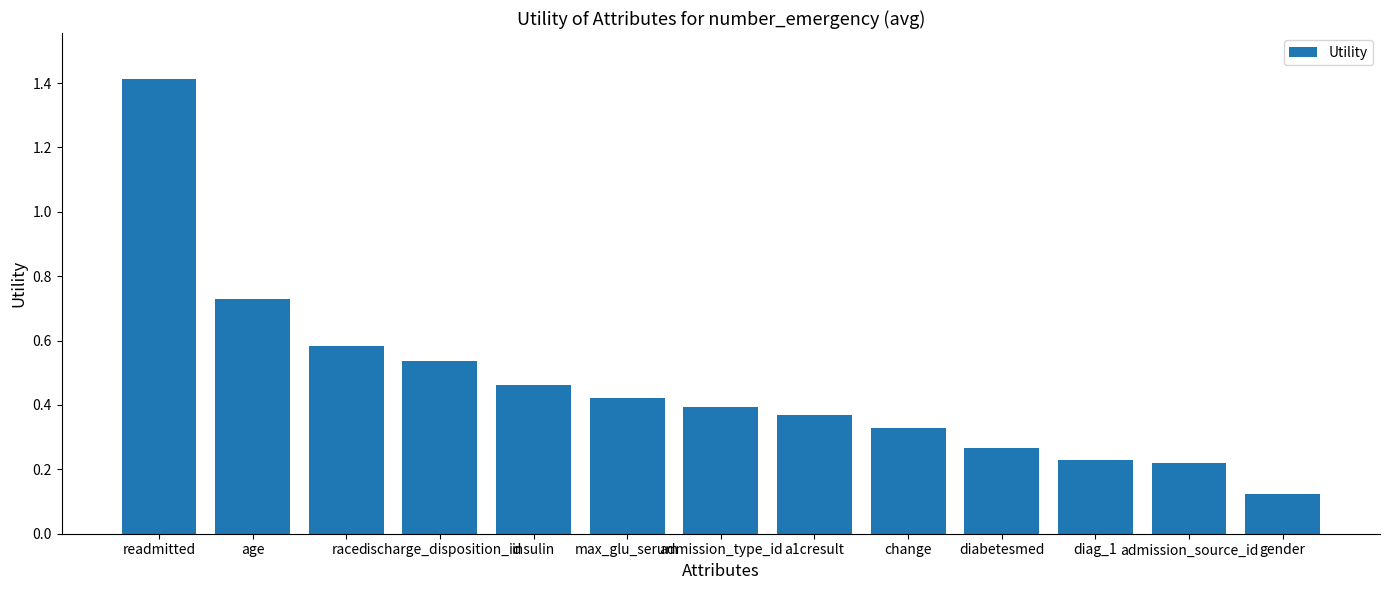

What is the change in value from readmitted to a1cresult?

-1.0